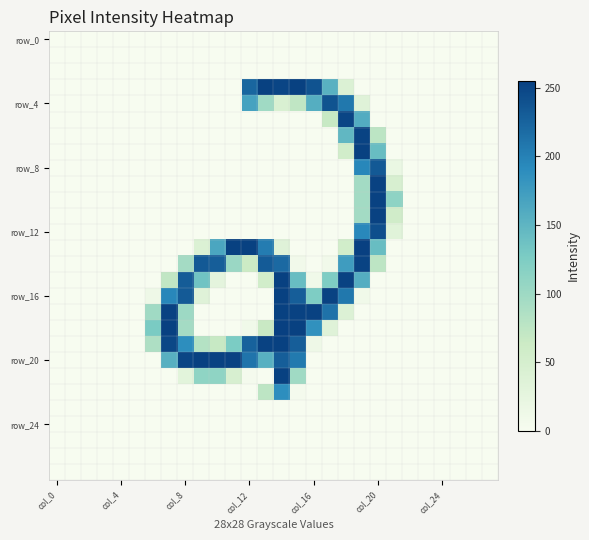

Which label corresponds to the smallest value in the chart?

col_0